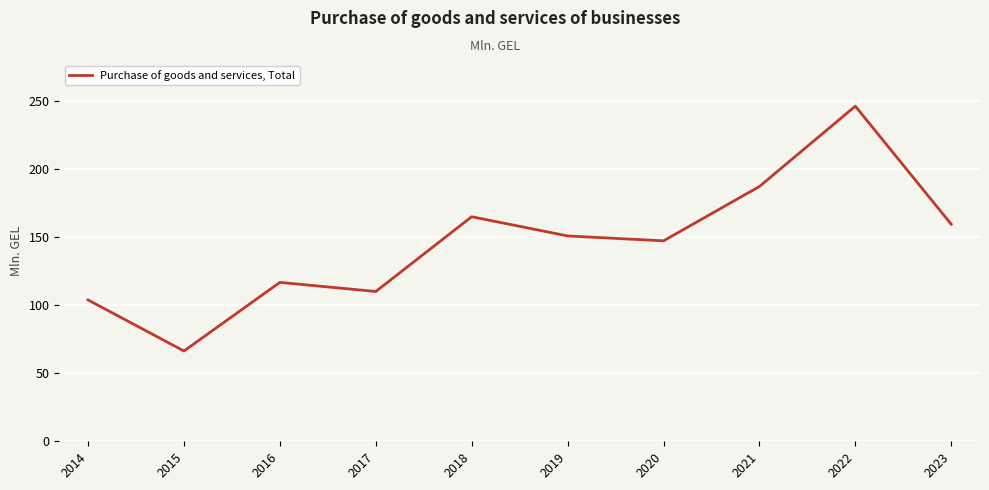

What is the difference between the second highest and second lowest values?

83.3